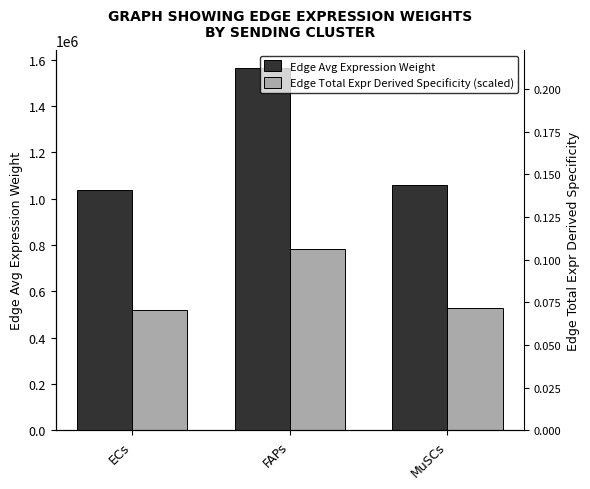

What is the difference between the second highest and minimum values in the Edge Avg Expression Weight series?

22324.1